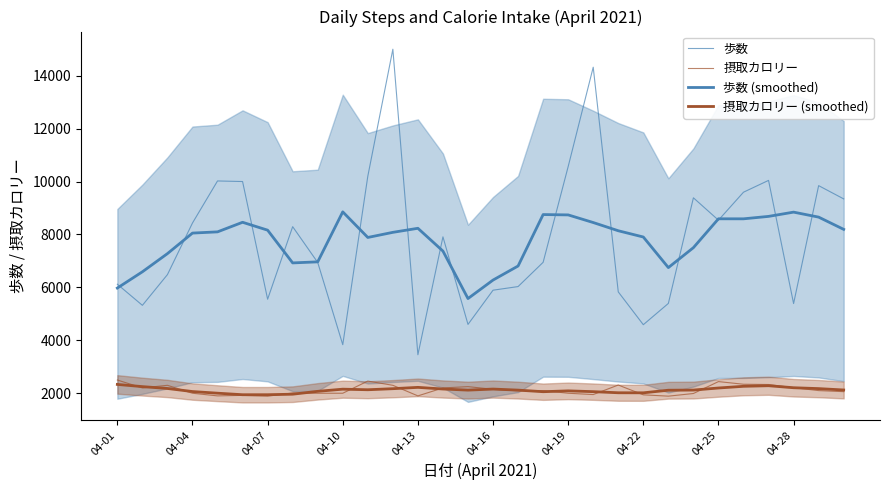

At which label does 摂取カロリー (smoothed) first exceed 2123?

04-01